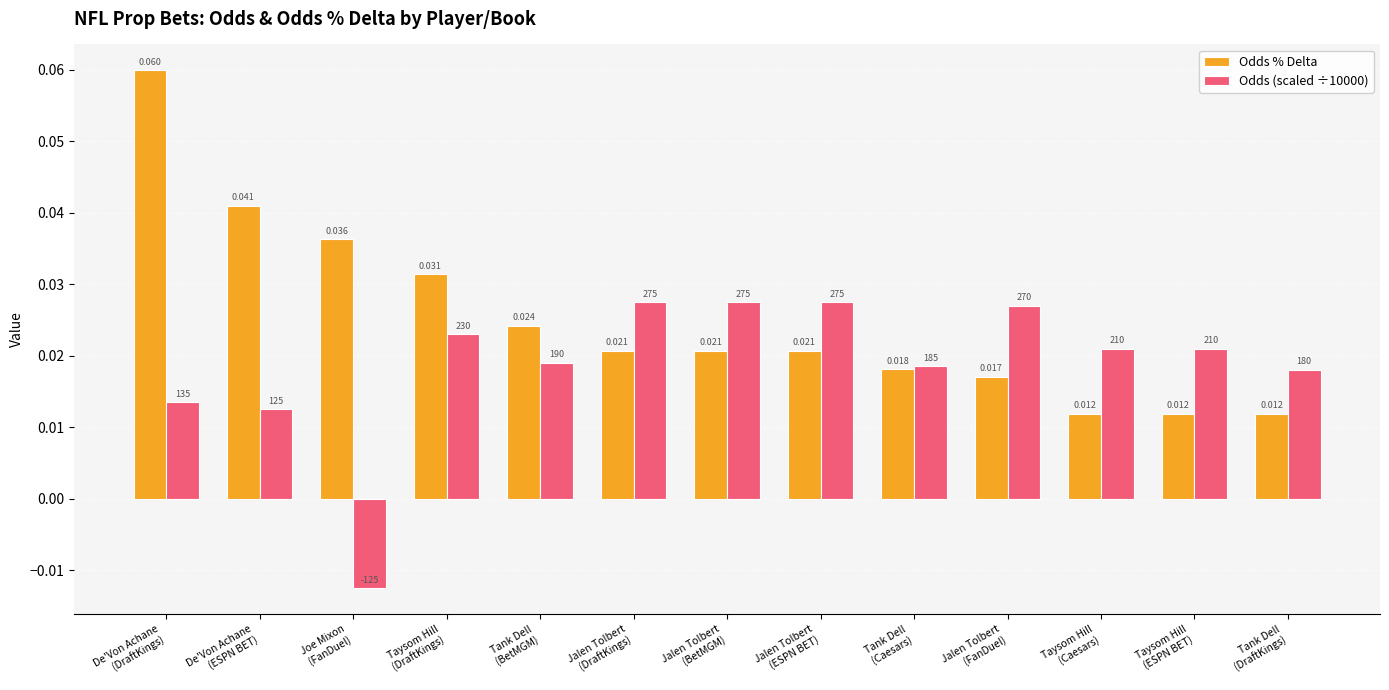

Which series has the largest total across all categories?

Odds % Delta